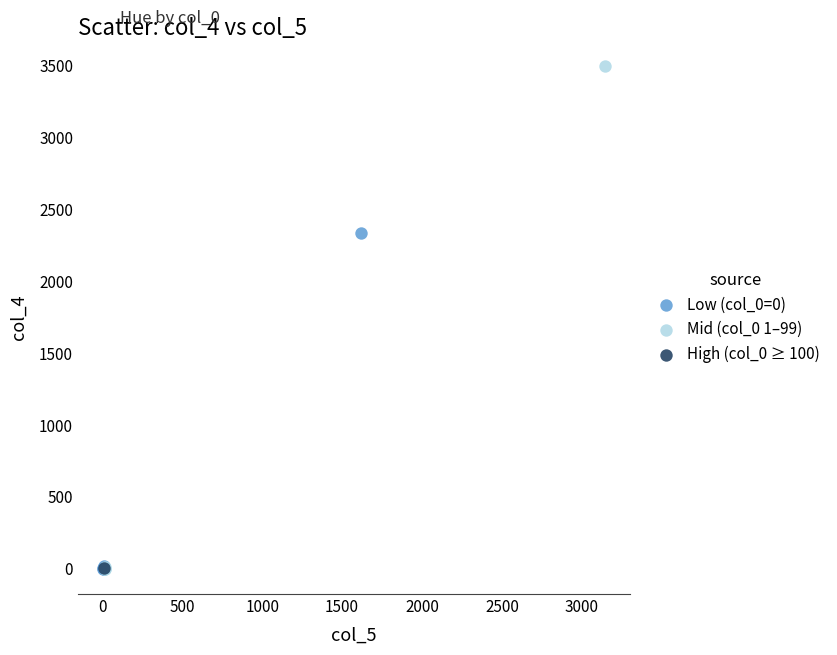

What are all the series names shown in the legend?

Low (col_0=0), Mid (col_0 1–99), High (col_0 ≥ 100)